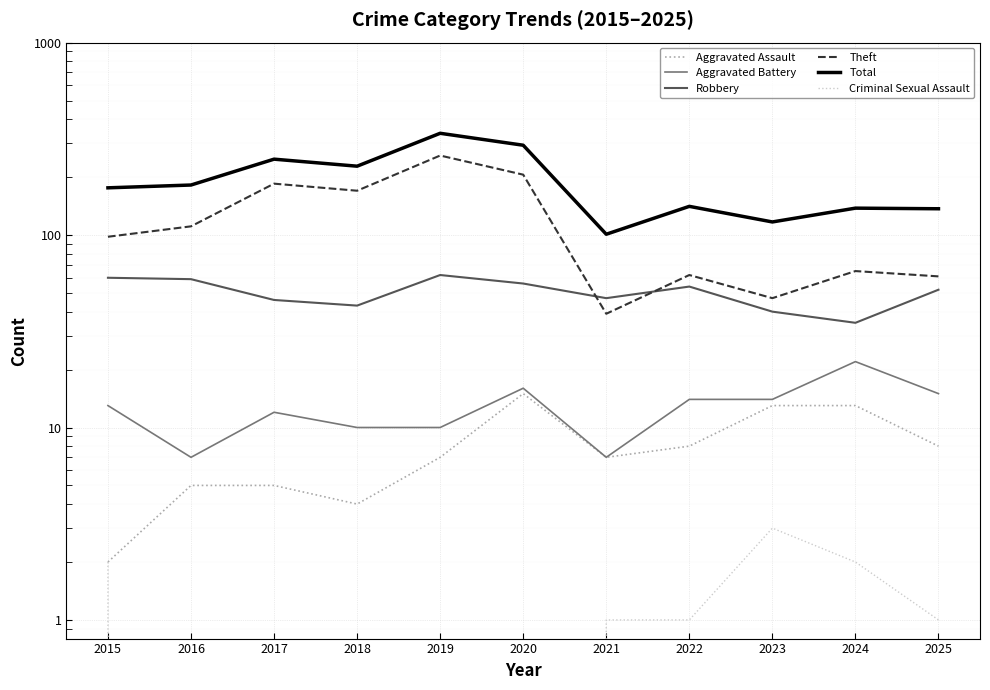

Reading right to left, transcribe all the data shown in this chart.

Aggravated Assault: 8	13	13	8	7	15	7	4	5	5	2
Aggravated Battery: 15	22	14	14	7	16	10	10	12	7	13
Robbery: 52	35	40	54	47	56	62	43	46	59	60
Theft: 61	65	47	62	39	206	259	170	185	111	98
Total: 137	138	117	141	101	293	338	228	248	182	176
Criminal Sexual Assault: 1	2	3	1	1	0	0	0	0	0	2